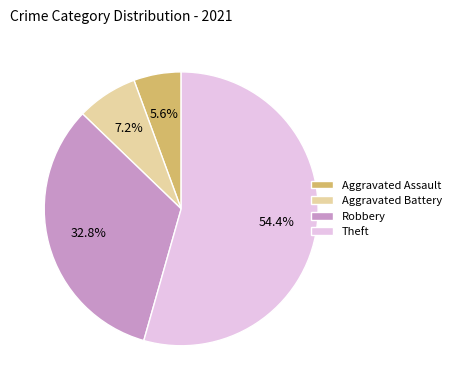

Between Aggravated Assault and Aggravated Battery, which is larger?

Aggravated Battery